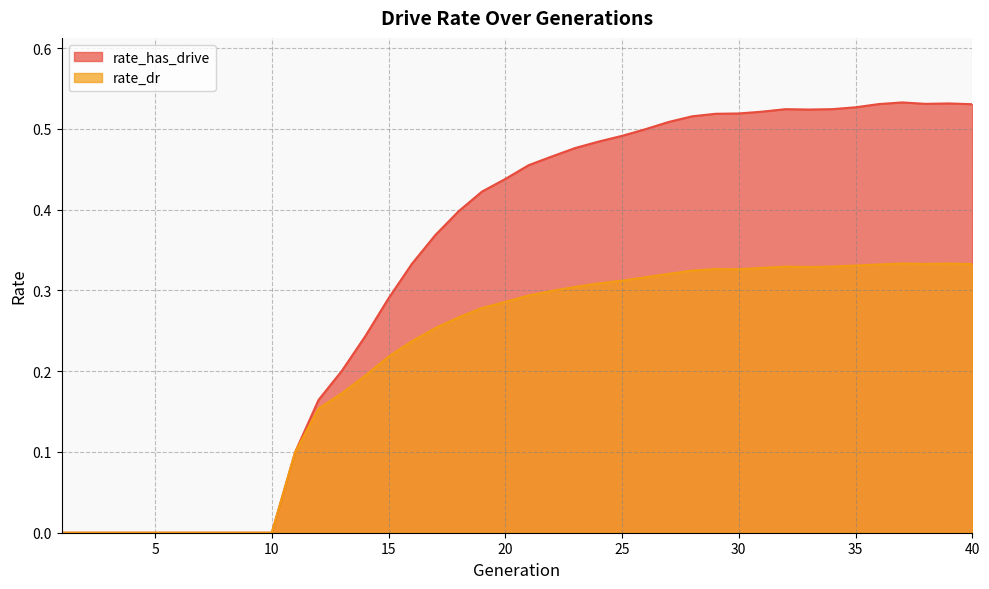

Between 21 and 33, which is larger?

33